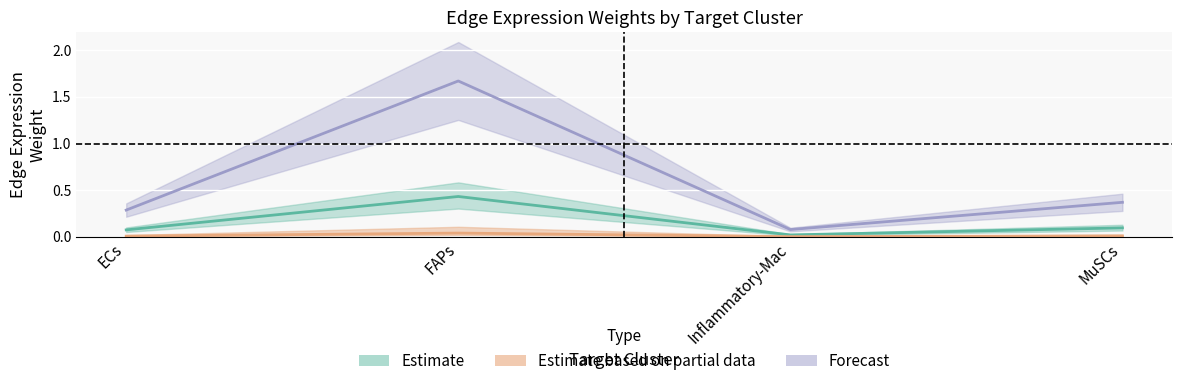

Rank the series at FAPs from lowest to highest value.

Edge total expression weight (FAPs), Edge average expression weight (FAPs), Edge average expression weight (Resolving-Mac)